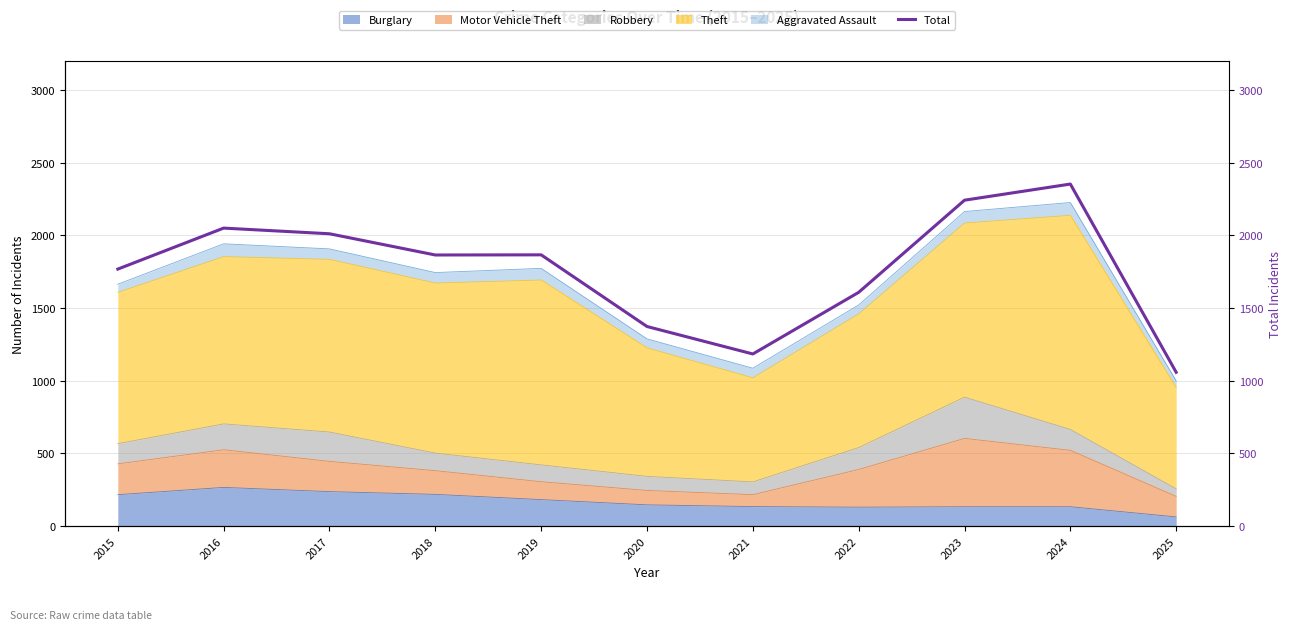

Does the chart have visible grid lines?

Yes